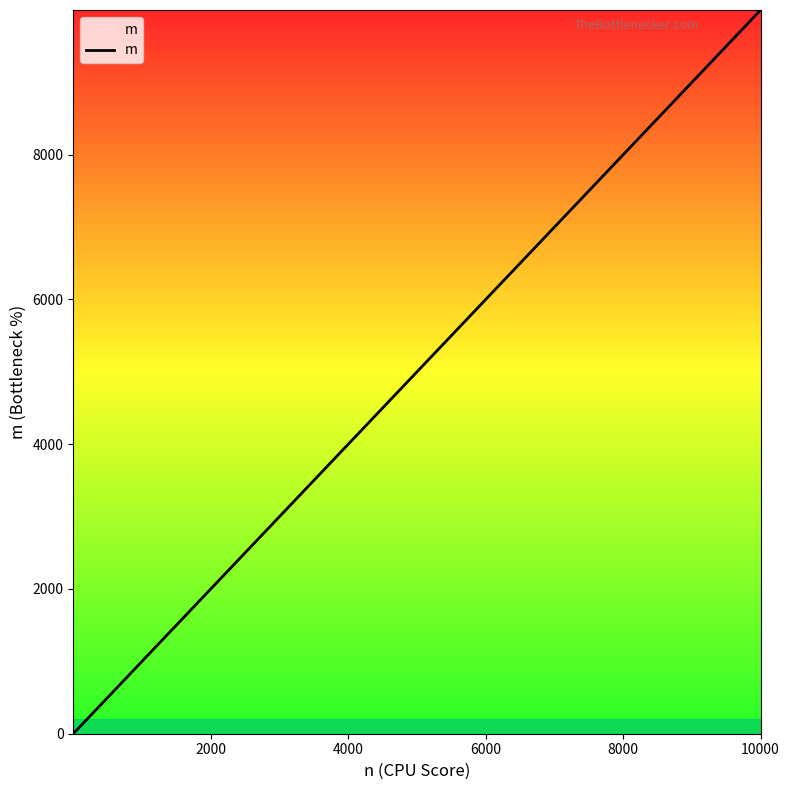

What is the average value?

2221